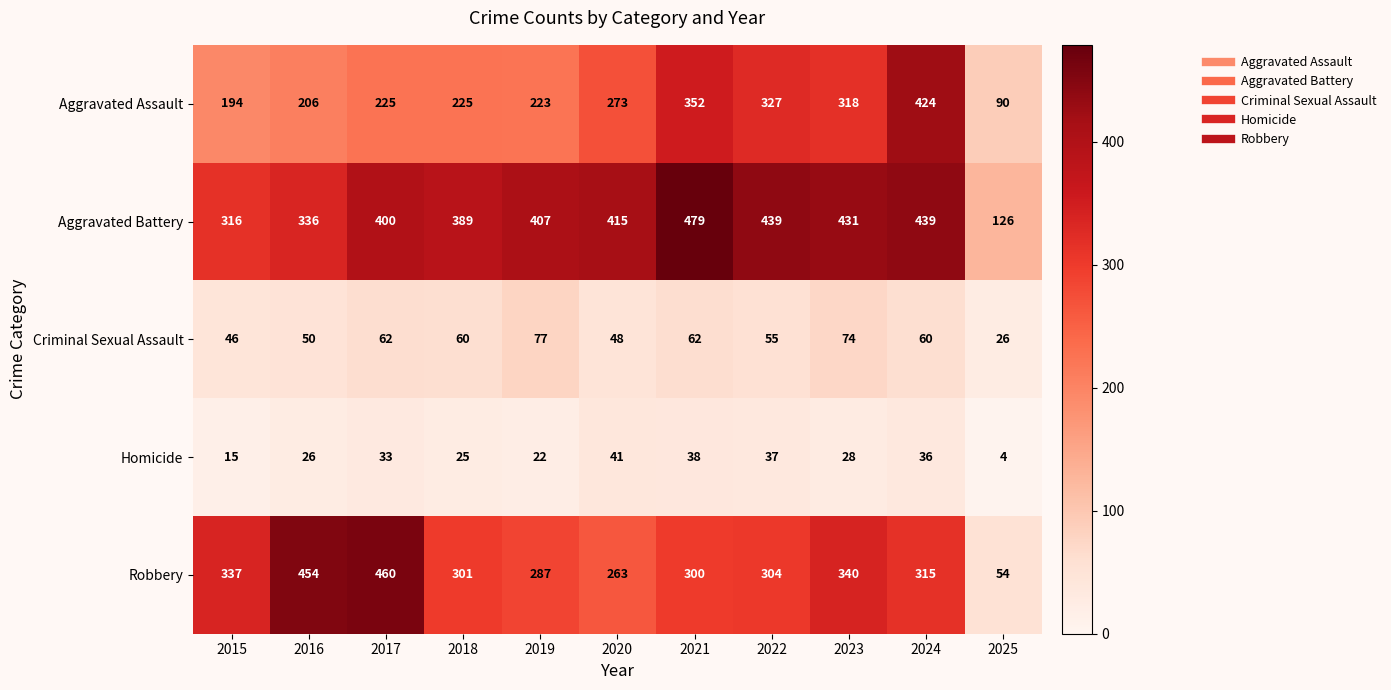

Rank the series at 2016 from highest to lowest value.

Robbery, Aggravated Battery, Aggravated Assault, Criminal Sexual Assault, Homicide